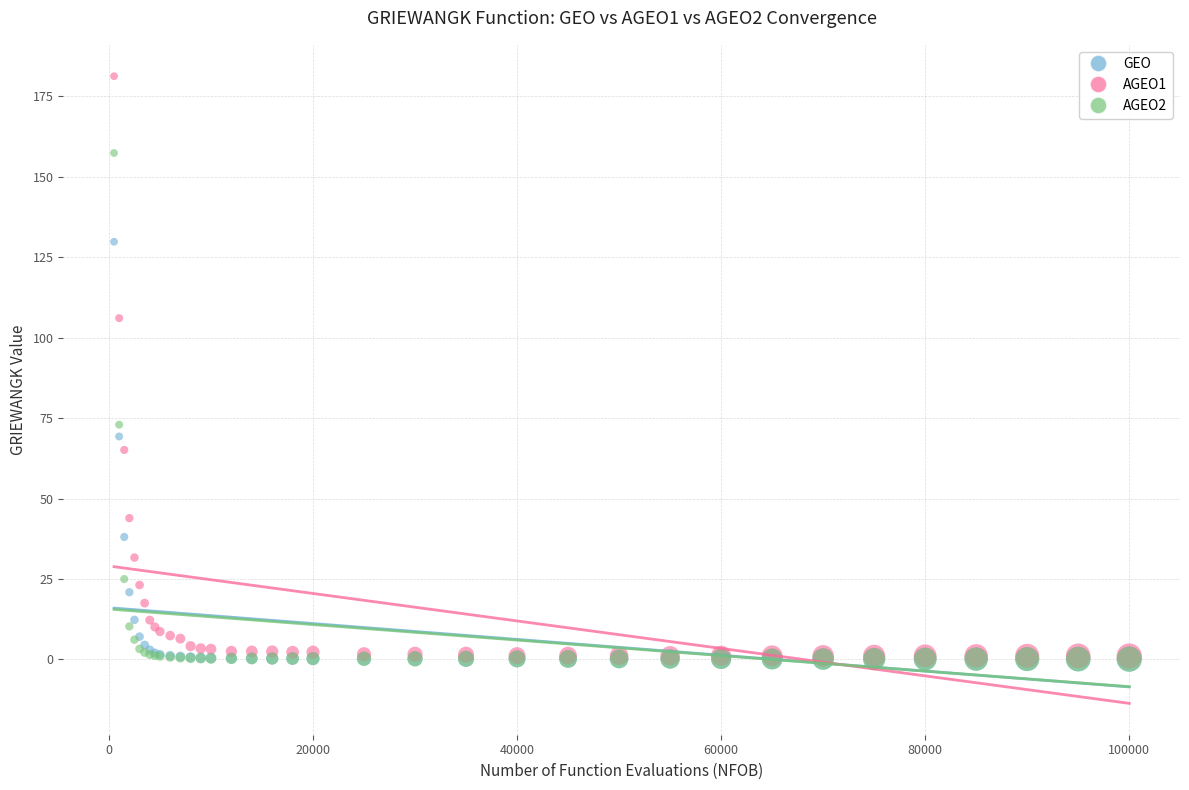

Which series has the largest Y range (max minus min)?

AGEO1